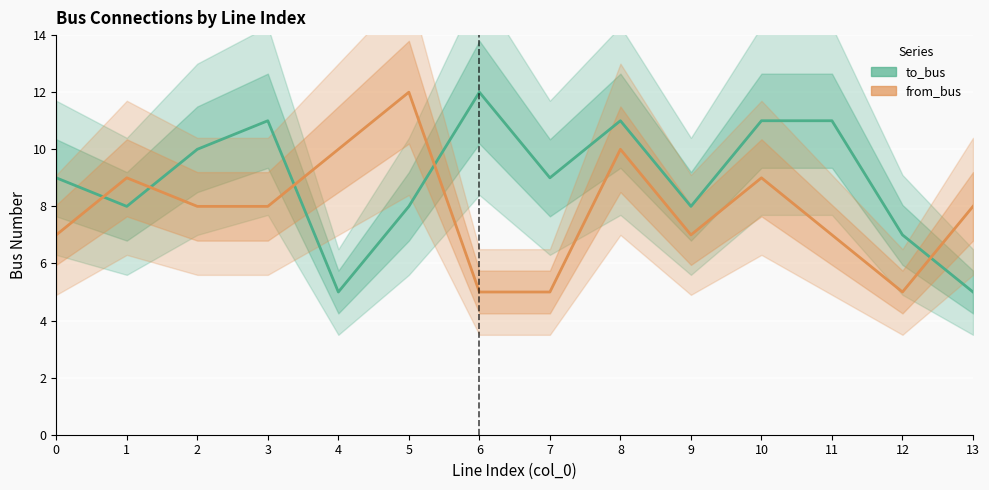

What is the minimum value shown in the chart?

5